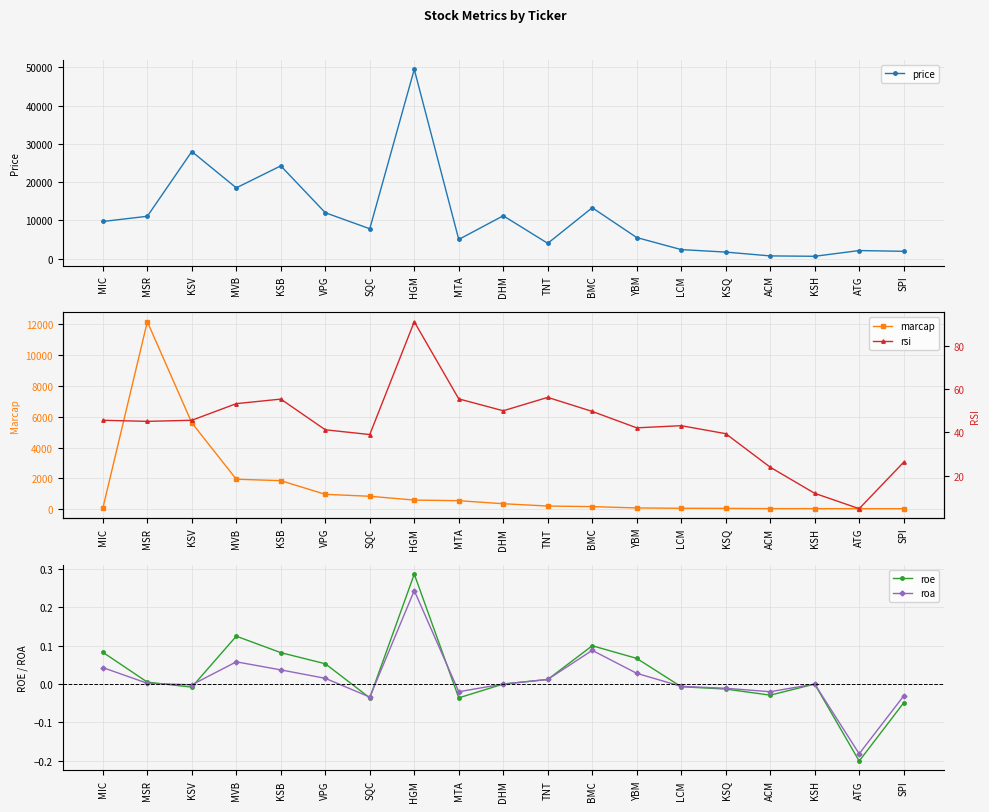

What position from the right is VPG?

14